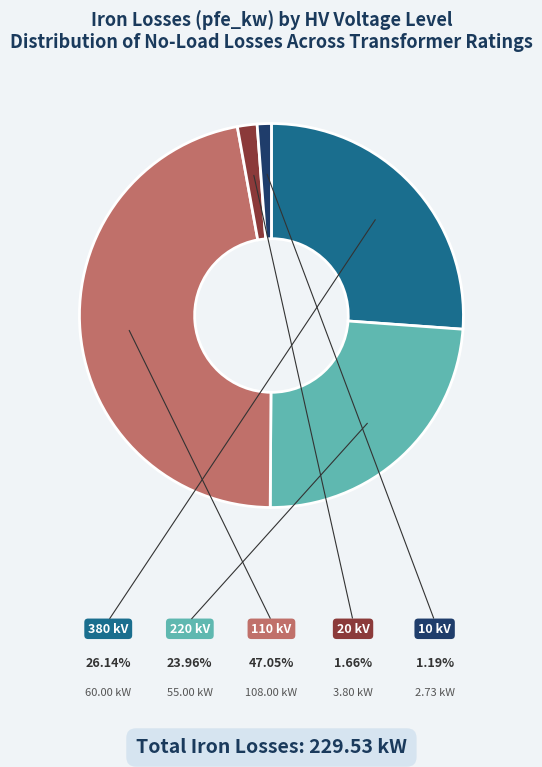

Is there a majority slice in this chart?

No